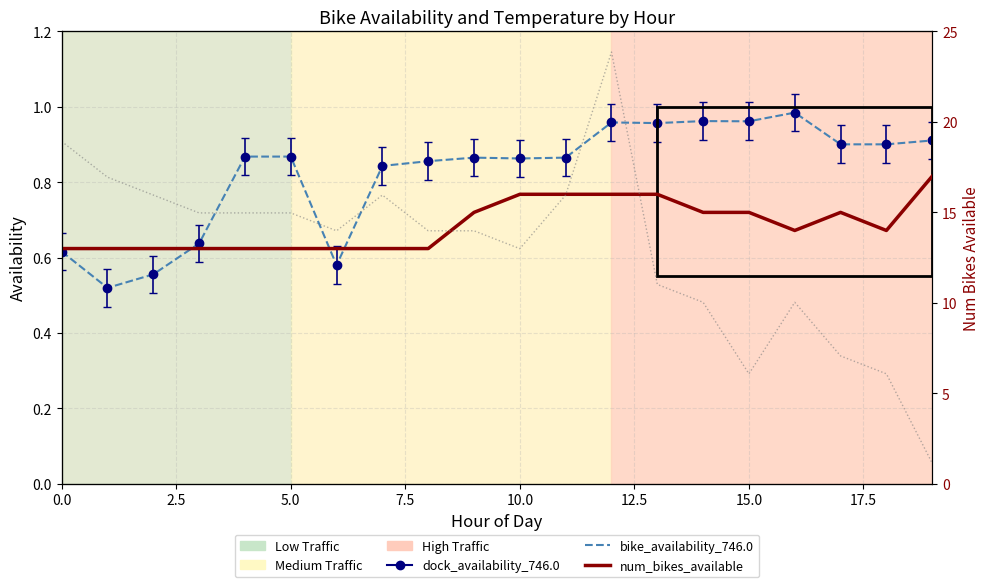

The bike_availability_746.0 series shows 1.3 at 12. True or false?

False